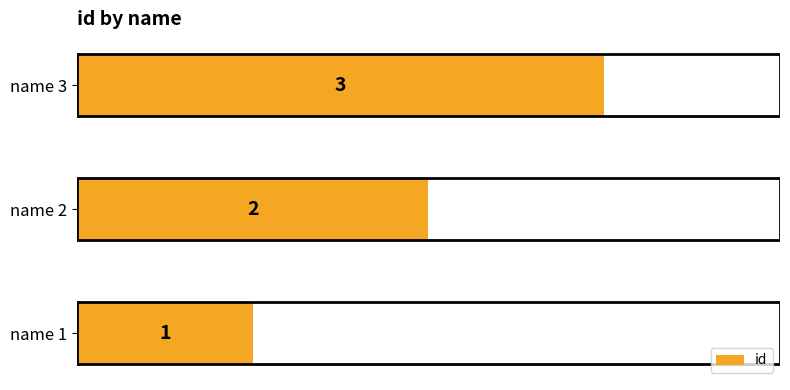

What is the difference between the second highest and minimum values?

1